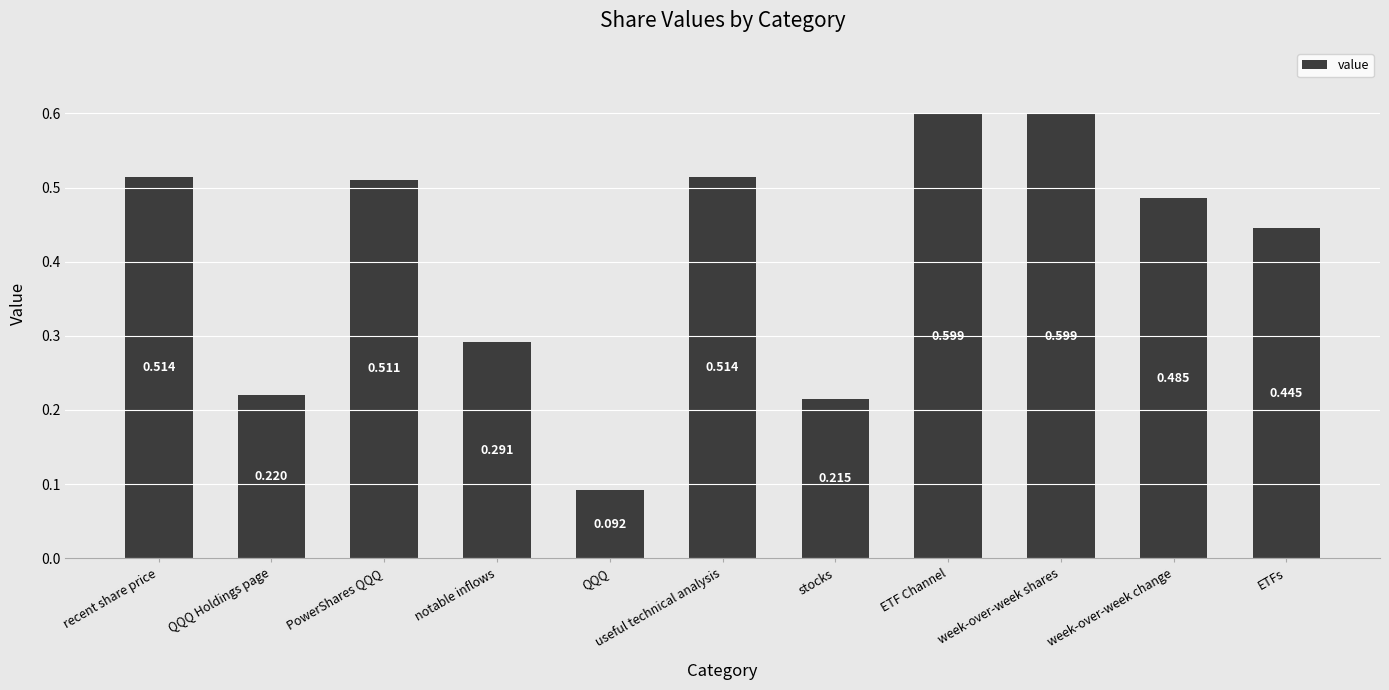

Between QQQ Holdings page and QQQ, which is larger?

QQQ Holdings page